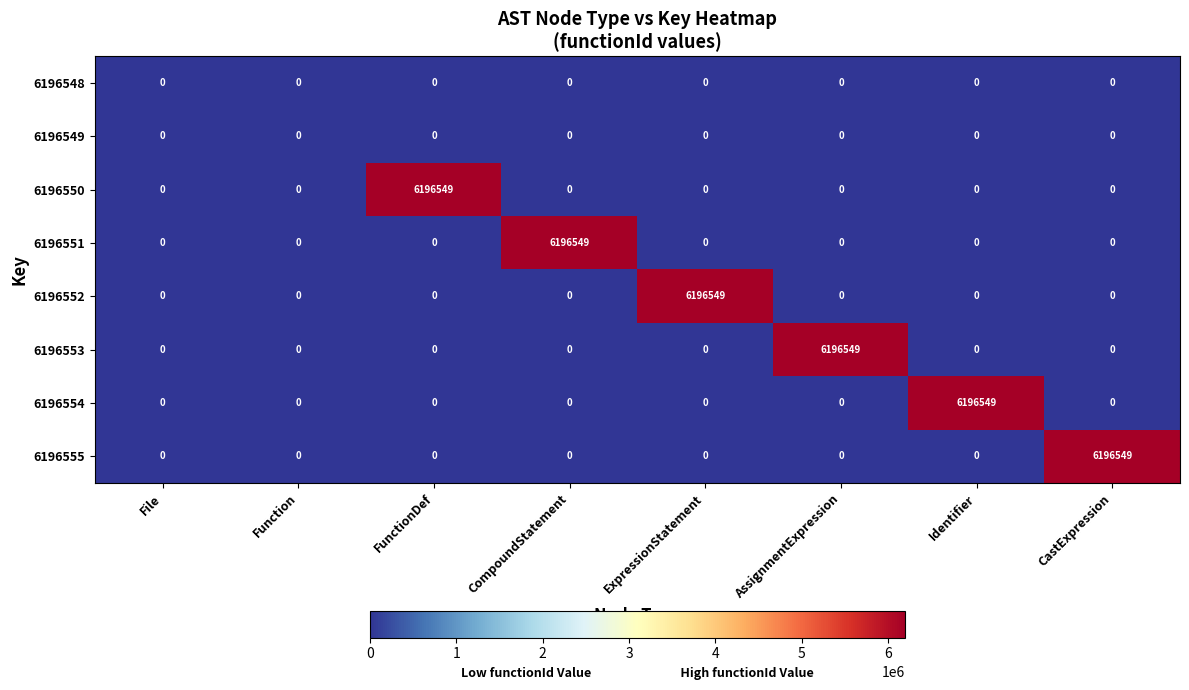

What is the total value across all series at Identifier?

6196549